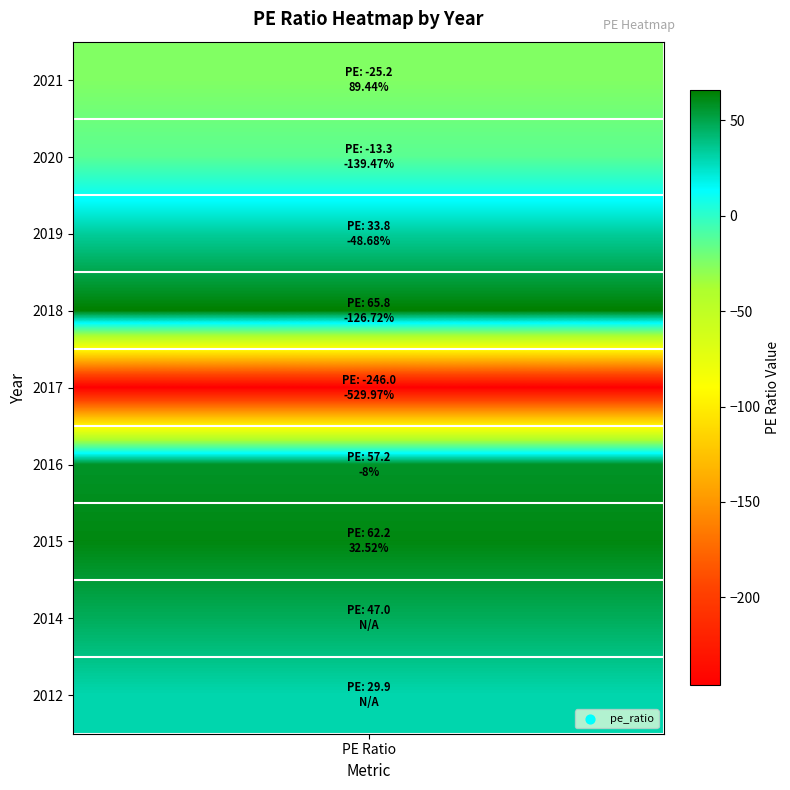

List the labels in order of value, largest first.

3, 6, 5, 7, 2, 8, 1, 0, 4